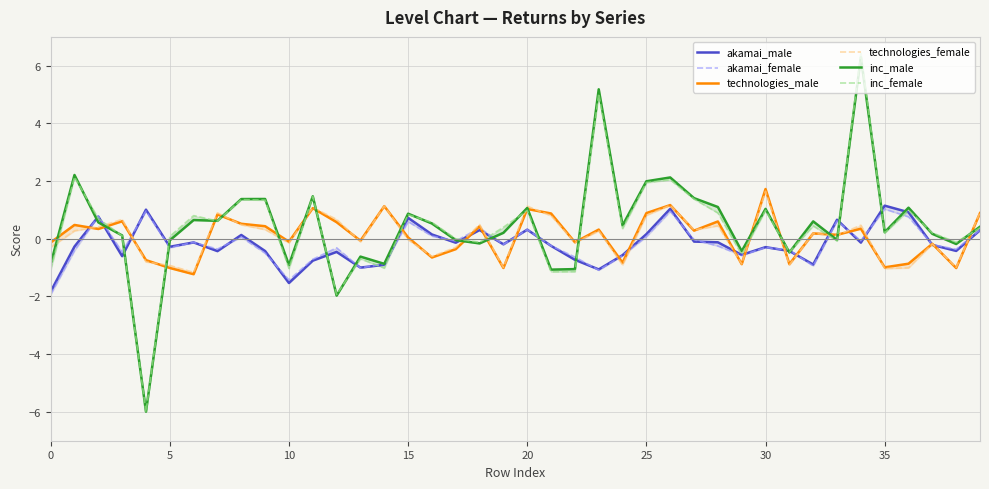

What is the total value across all series at 33?

1.4